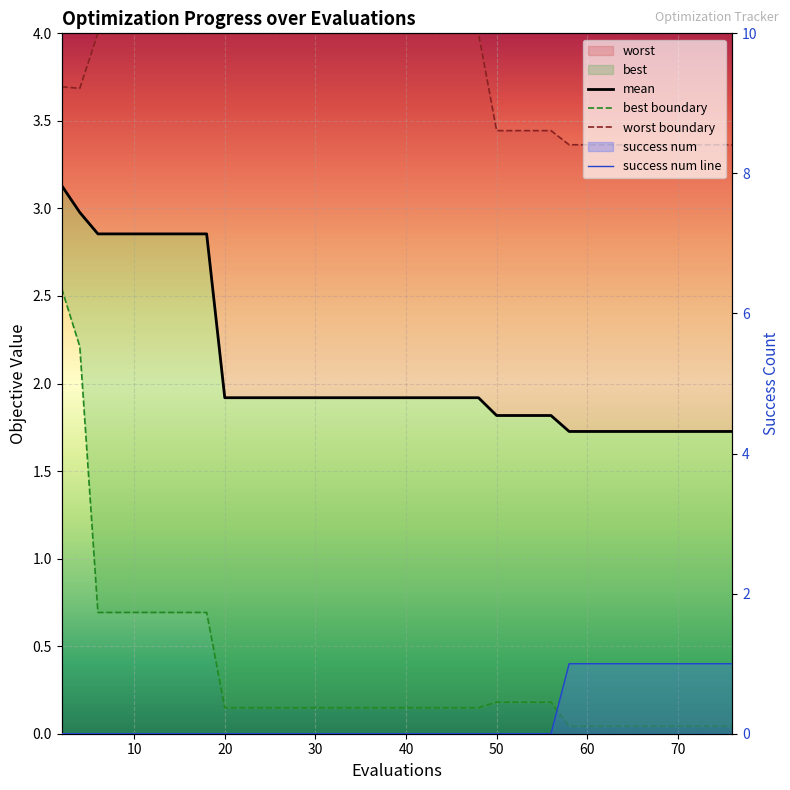

True or false: mean and success_num cross at least once.

False